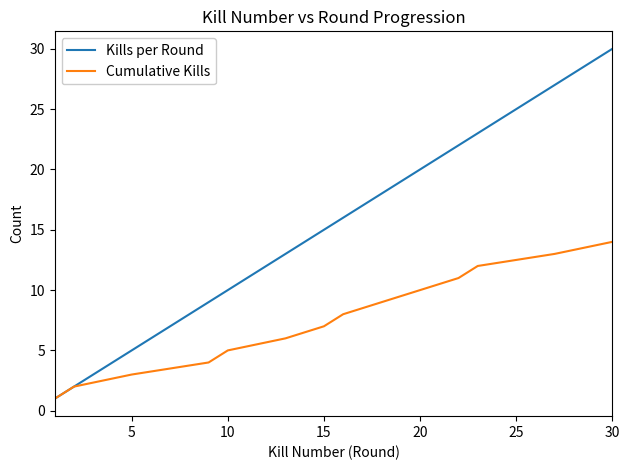

Which series has the widest spread of values?

Kills per Round